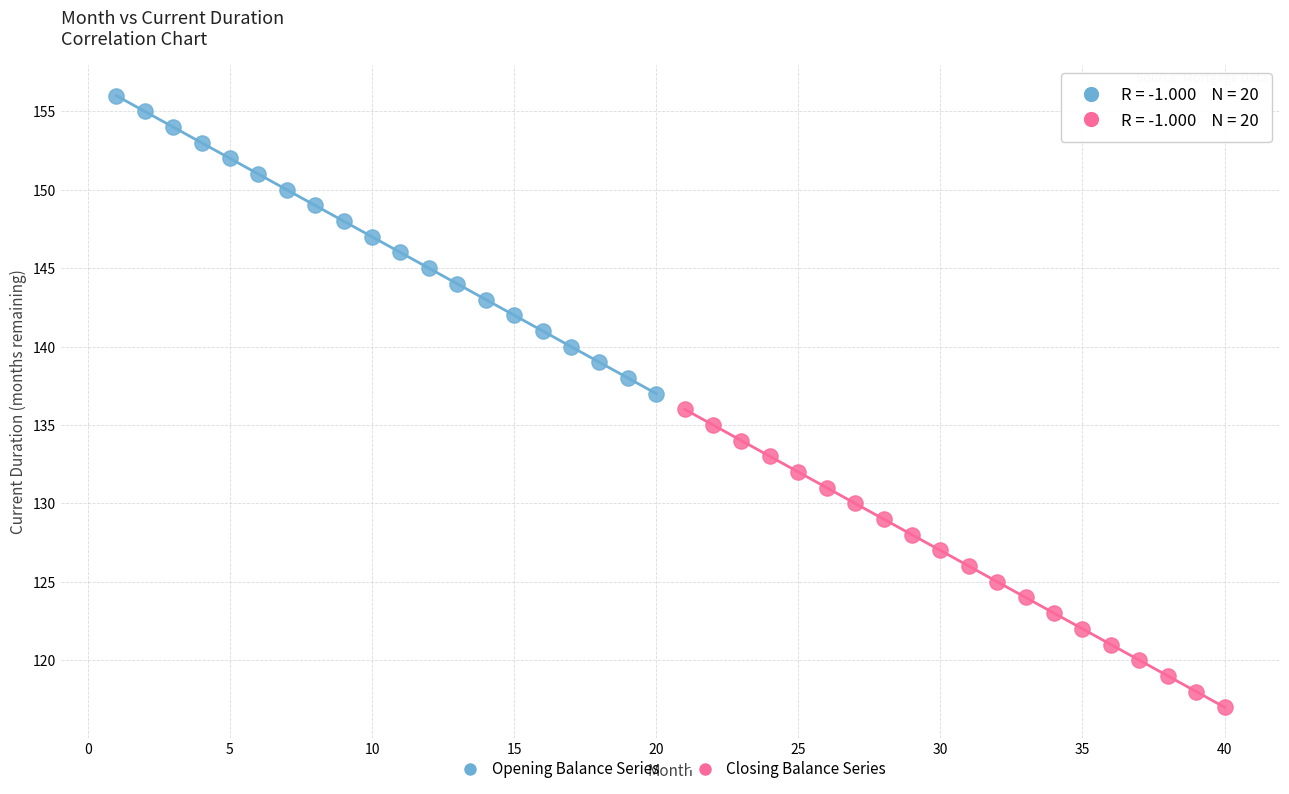

Which series reaches the minimum Y coordinate?

Closing Balance Series